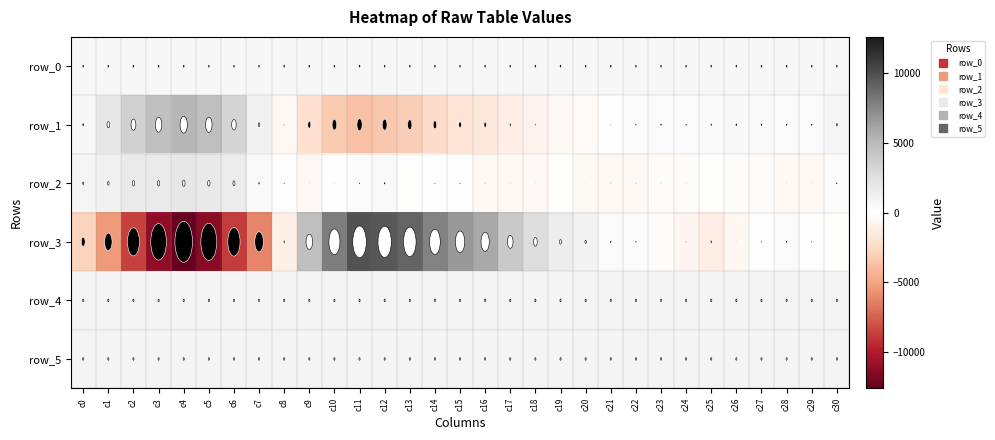

Reading left to right, what are all the values shown in this chart?

row_0: c0=600.0	c1=600.0	c2=600.0	c3=600.1	c4=600.2	c5=600.2	c6=600.3	c7=600.3	c8=600.4	c9=600.4	c10=600.5	c11=600.5	c12=600.6	c13=600.6	c14=600.7	c15=600.7	c16=600.8	c17=600.8	c18=600.9	c19=600.9	c20=601.0	c21=601.0	c22=601.1	c23=601.1	c24=601.2	c25=601.2	c26=601.3	c27=601.3	c28=601.4	c29=601.4	c30=601.5
row_1: c0=658.0	c1=1885.0	c2=3465.0	c3=4591.0	c4=5187.0	c5=4673.0	c6=3238.0	c7=1147.0	c8=-585.0	c9=-2147.0	c10=-3308.0	c11=-3737.0	c12=-3388.0	c13=-3091.0	c14=-2451.0	c15=-1829.0	c16=-1662.0	c17=-1094.0	c18=-819.0	c19=-427.0	c20=-301.0	c21=71.0	c22=264.0	c23=365.0	c24=263.0	c25=401.0	c26=515.0	c27=473.0	c28=380.0	c29=361.0	c30=748.0
row_2: c0=776.0	c1=1140.0	c2=1646.0	c3=1640.0	c4=1957.0	c5=1741.0	c6=1484.0	c7=456.0	c8=140.0	c9=-433.0	c10=29.0	c11=197.0	c12=421.0	c13=-72.0	c14=140.0	c15=154.0	c16=-508.0	c17=-438.0	c18=-479.0	c19=-68.0	c20=-402.0	c21=-465.0	c22=-475.0	c23=-263.0	c24=-267.0	c25=-65.0	c26=-178.0	c27=-369.0	c28=-522.0	c29=-415.0	c30=259.0
row_3: c0=-2789.0	c1=-5362.0	c2=-8639.0	c3=-11208.0	c4=-12598.0	c5=-11413.0	c6=-8788.0	c7=-6171.0	c8=-1081.0	c9=4690.0	c10=7912.0	c11=9755.0	c12=9613.0	c13=9036.0	c14=7717.0	c15=6653.0	c16=5901.0	c17=4001.0	c18=2681.0	c19=1391.0	c20=980.0	c21=392.0	c22=247.0	c23=-99.0	c24=-612.0	c25=-1095.0	c26=-513.0	c27=157.0	c28=314.0	c29=159.0	c30=-24.0
row_4: c0=864.0	c1=861.0	c2=853.0	c3=857.0	c4=845.0	c5=850.0	c6=840.0	c7=828.0	c8=830.0	c9=826.0	c10=831.0	c11=837.0	c12=842.0	c13=839.0	c14=850.0	c15=850.0	c16=854.0	c17=858.0	c18=859.0	c19=859.0	c20=852.0	c21=851.0	c22=852.0	c23=852.0	c24=849.0	c25=850.0	c26=849.0	c27=849.0	c28=852.0	c29=851.0	c30=849.0
row_5: c0=831.0	c1=830.0	c2=830.0	c3=832.0	c4=829.0	c5=831.0	c6=827.0	c7=826.0	c8=829.0	c9=821.0	c10=830.0	c11=828.0	c12=826.0	c13=828.0	c14=828.0	c15=827.0	c16=830.0	c17=827.0	c18=831.0	c19=831.0	c20=831.0	c21=830.0	c22=826.0	c23=831.0	c24=826.0	c25=823.0	c26=818.0	c27=825.0	c28=826.0	c29=824.0	c30=825.0